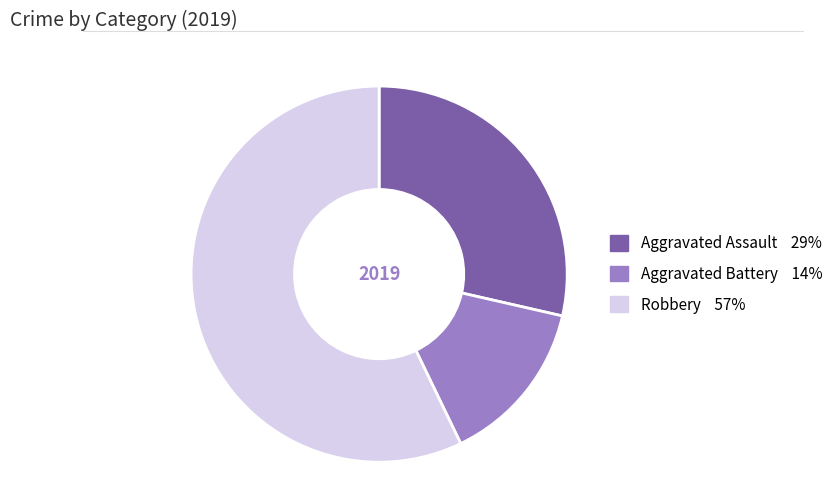

Is Robbery 57% the majority of the pie?

Yes